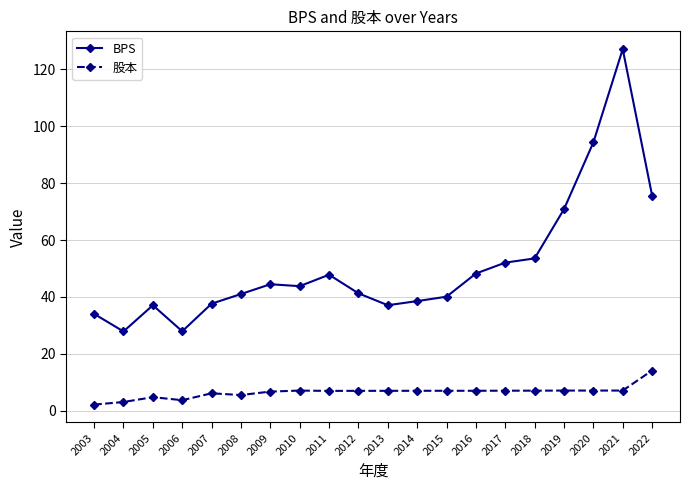

Rank the series by their average value, from highest to lowest.

BPS, 股本